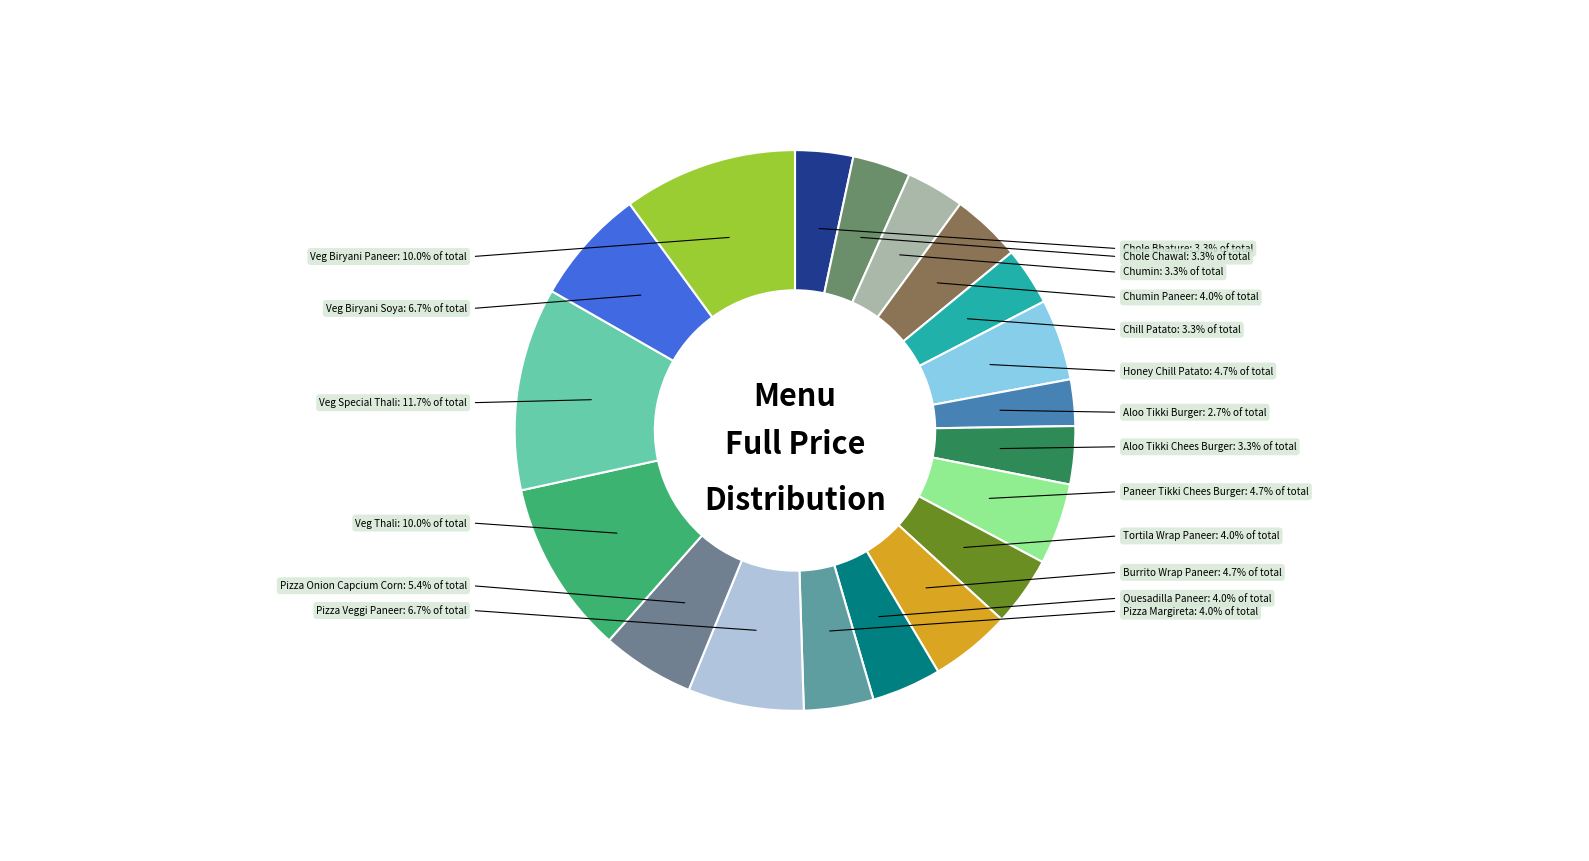

Do Chumin and Chole Chawal together represent more than half of the pie?

No